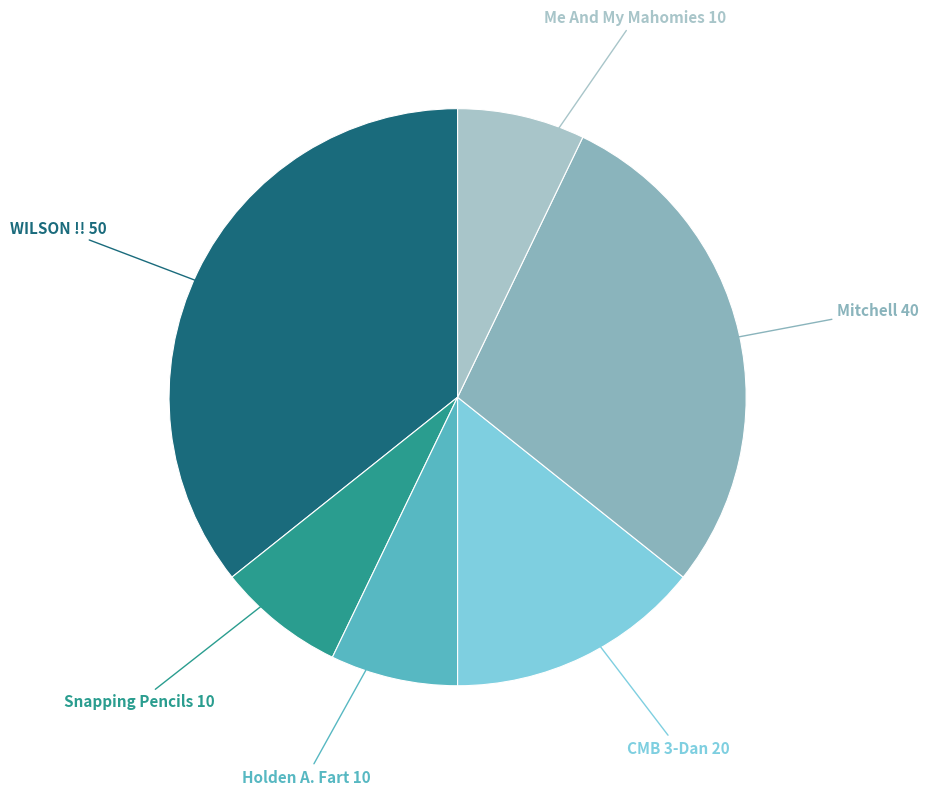

What is the ratio of the value at Mitchell to the value at Snapping Pencils?

4.0